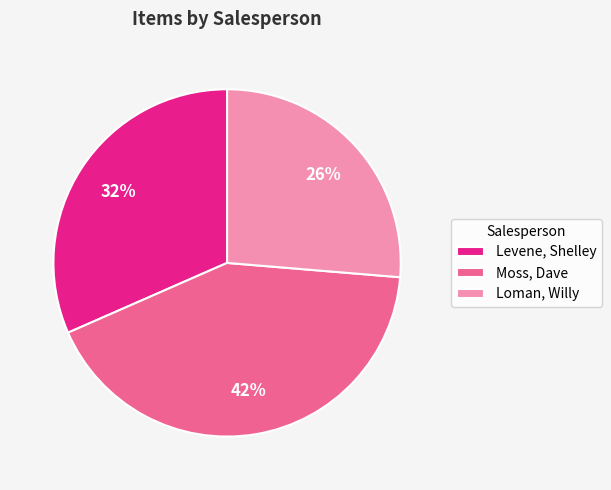

Rank the categories by value from lowest to highest.

Loman, Willy, Levene, Shelley, Moss, Dave